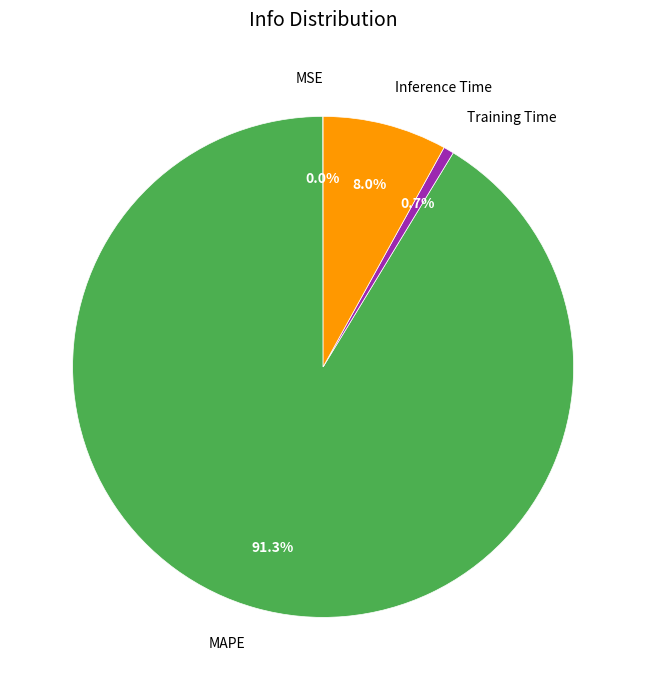

Do Inference Time and Training Time together represent more than half of the pie?

No